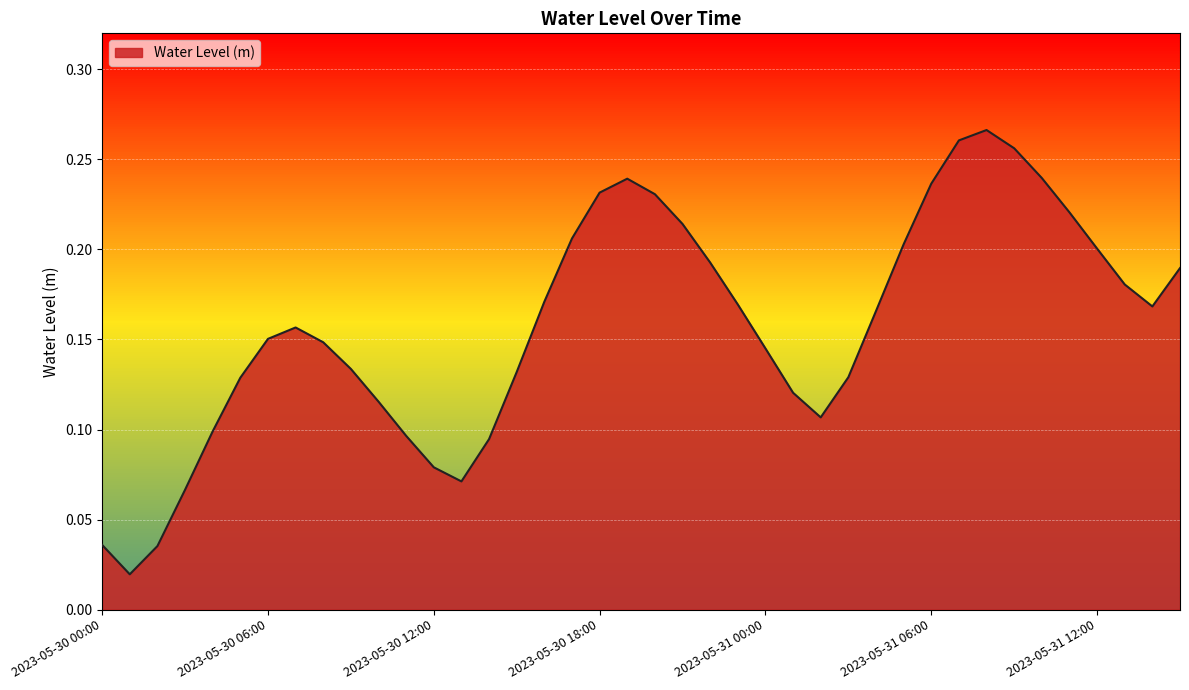

List the labels in order of value, smallest first.

2023-05-30 01:00, 2023-05-30 02:00, 2023-05-30 00:00, 2023-05-30 03:00, 2023-05-30 13:00, 2023-05-30 12:00, 2023-05-30 14:00, 2023-05-30 11:00, 2023-05-30 04:00, 2023-05-31 02:00, 2023-05-30 10:00, 2023-05-31 01:00, 2023-05-30 05:00, 2023-05-31 03:00, 2023-05-30 15:00, 2023-05-30 09:00, 2023-05-31 00:00, 2023-05-30 08:00, 2023-05-30 06:00, 2023-05-30 07:00, 2023-05-31 04:00, 2023-05-31 14:00, 2023-05-30 23:00, 2023-05-30 16:00, 2023-05-31 13:00, 2023-05-31 15:00, 2023-05-30 22:00, 2023-05-31 12:00, 2023-05-31 05:00, 2023-05-30 17:00, 2023-05-30 21:00, 2023-05-31 11:00, 2023-05-30 20:00, 2023-05-30 18:00, 2023-05-31 06:00, 2023-05-30 19:00, 2023-05-31 10:00, 2023-05-31 09:00, 2023-05-31 07:00, 2023-05-31 08:00